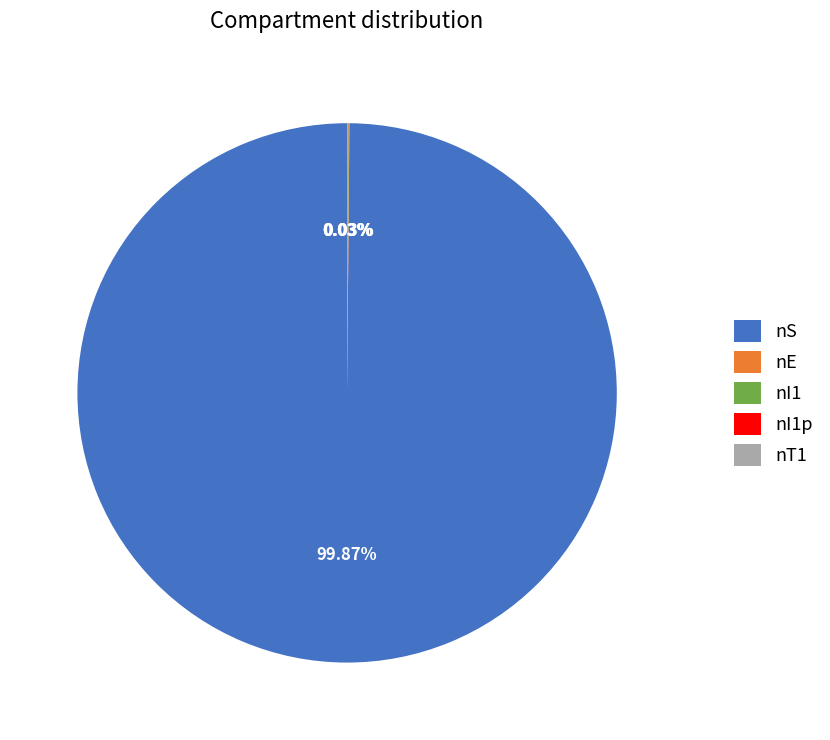

Which category accounts for the majority?

nS